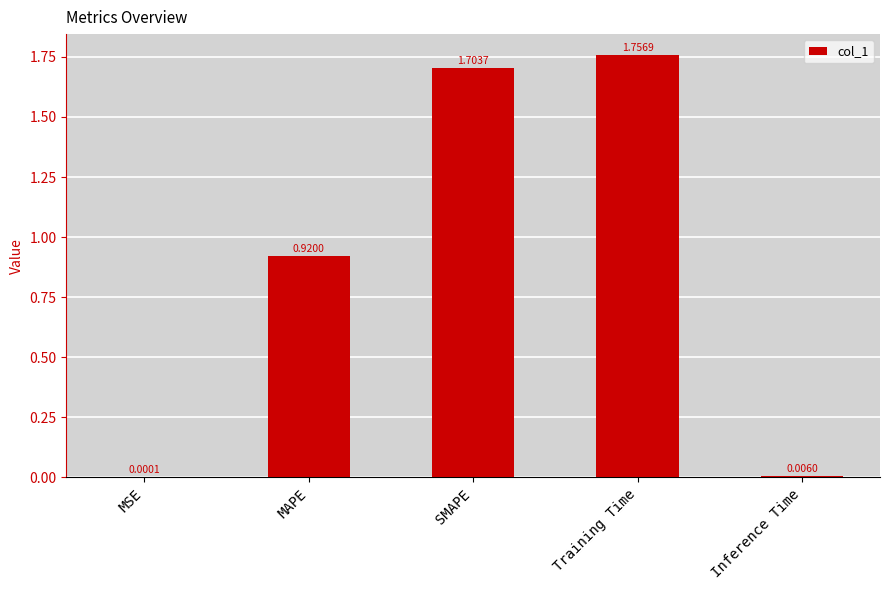

Are the bars horizontal?

No